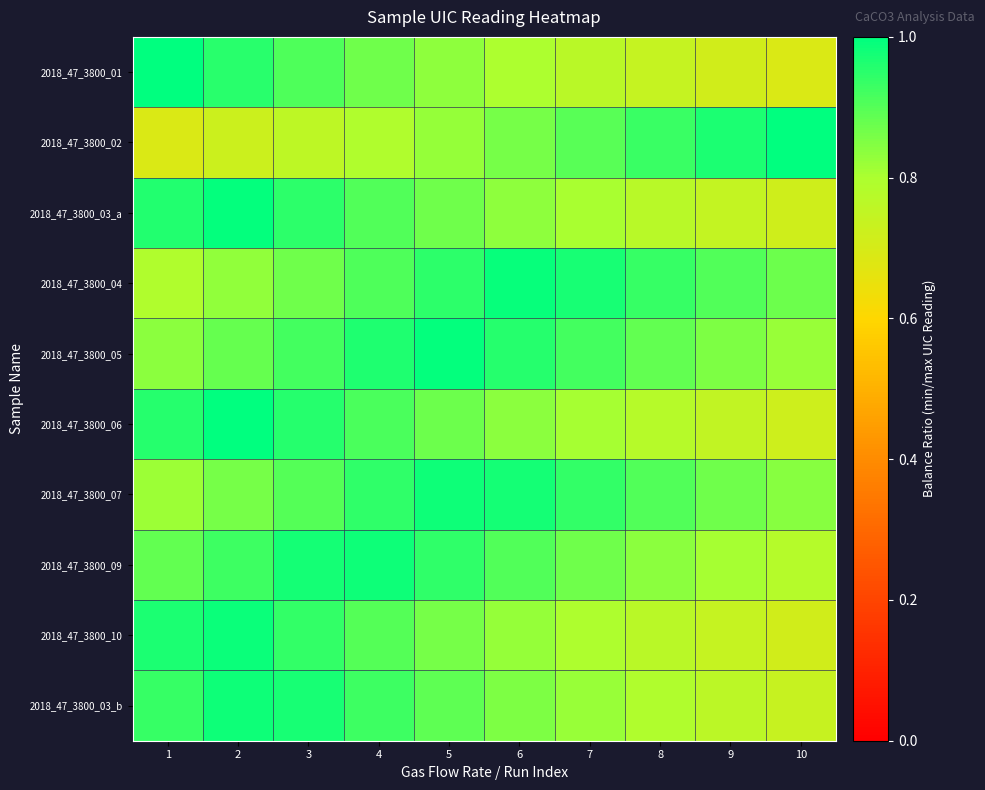

Count the number of data series in this chart.

10